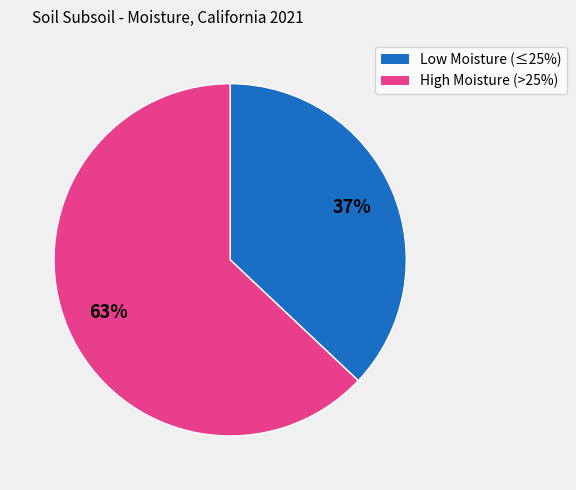

To the nearest percent, what is the difference between the largest and smallest slice percentages?

26%